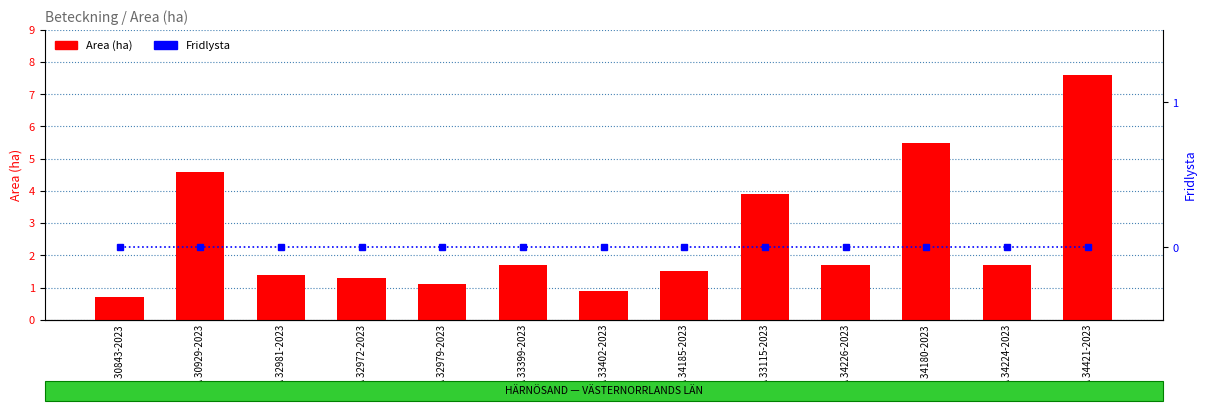

Reading left to right, transcribe all the data shown in this chart.

Area (ha): A 30843-2023=0.7	A 30929-2023=4.6	A 32981-2023=1.4	A 32972-2023=1.3	A 32979-2023=1.1	A 33399-2023=1.7	A 33402-2023=0.9	A 34185-2023=1.5	A 33115-2023=3.9	A 34226-2023=1.7	A 34180-2023=5.5	A 34224-2023=1.7	A 34421-2023=7.6
Fridlysta: A 30843-2023=0.0	A 30929-2023=0.0	A 32981-2023=0.0	A 32972-2023=0.0	A 32979-2023=0.0	A 33399-2023=0.0	A 33402-2023=0.0	A 34185-2023=0.0	A 33115-2023=0.0	A 34226-2023=0.0	A 34180-2023=0.0	A 34224-2023=0.0	A 34421-2023=0.0